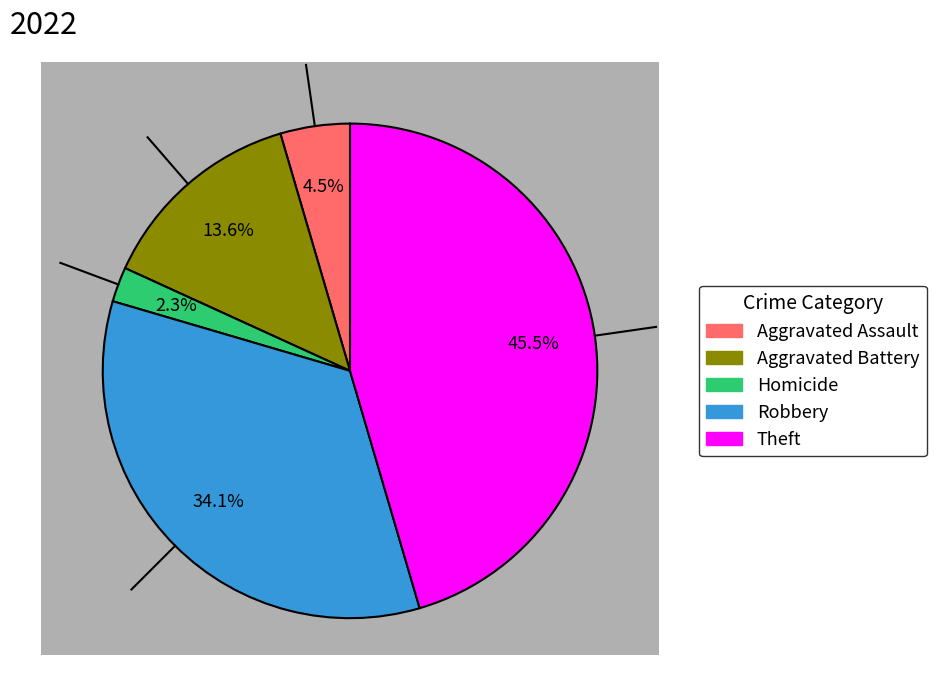

What percentage is NOT represented by Homicide?

97.7%